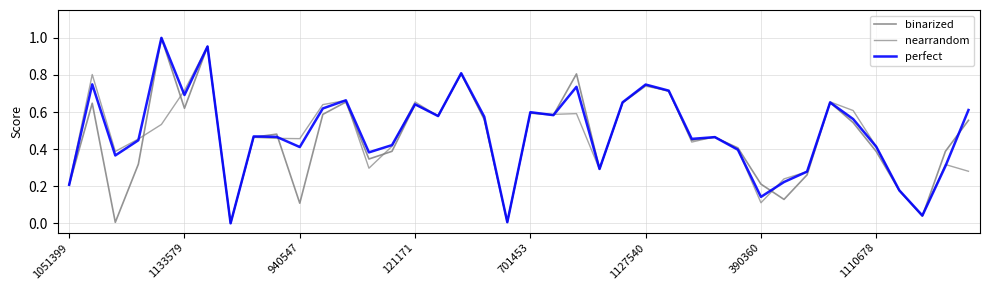

What is the difference between the maximum and second lowest values in the perfect series?

1.0